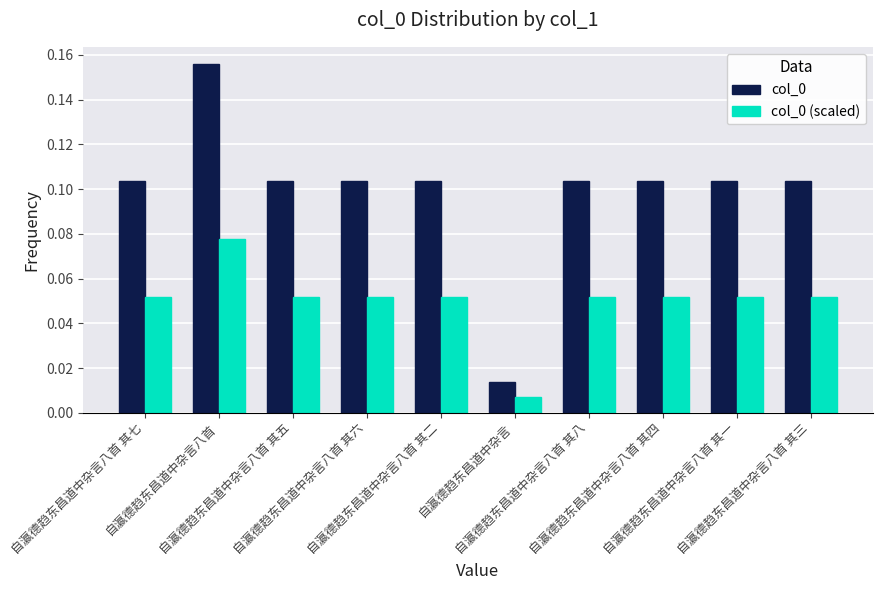

At how many categories does at least one series exceed 0?

10